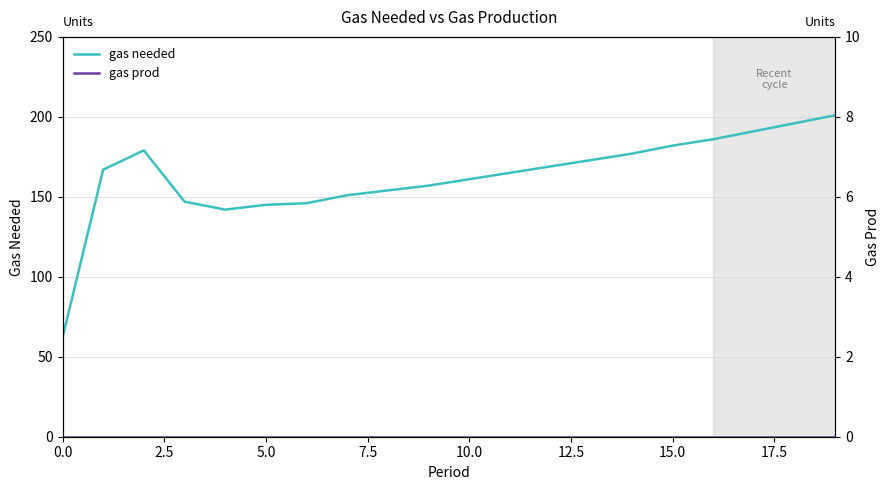

True or false: gas prod and gas needed intersect in this chart.

False